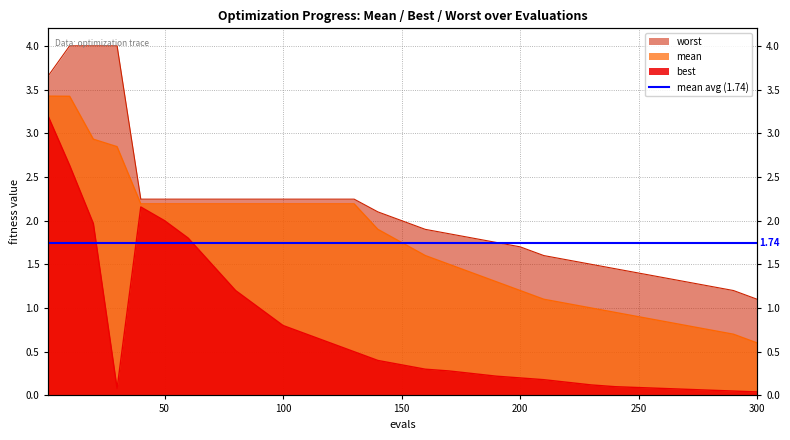

What is the difference between the maximum and second lowest values in the best series?

3.1